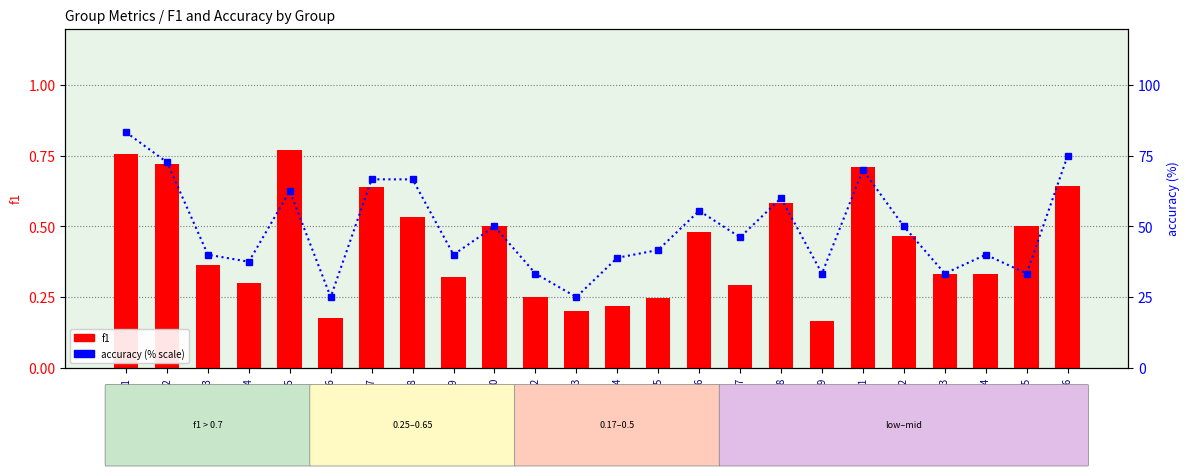

Rank the series at Group10 from lowest to highest value.

f1, accuracy (% scale)